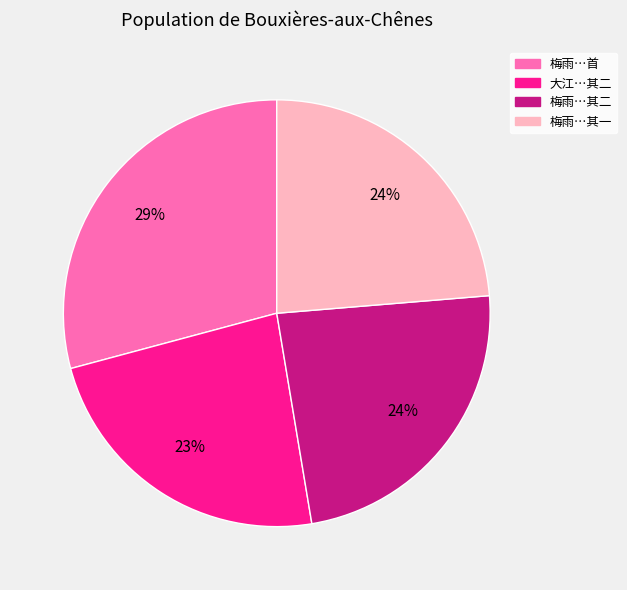

Is there any slice that represents more than half of the pie?

No